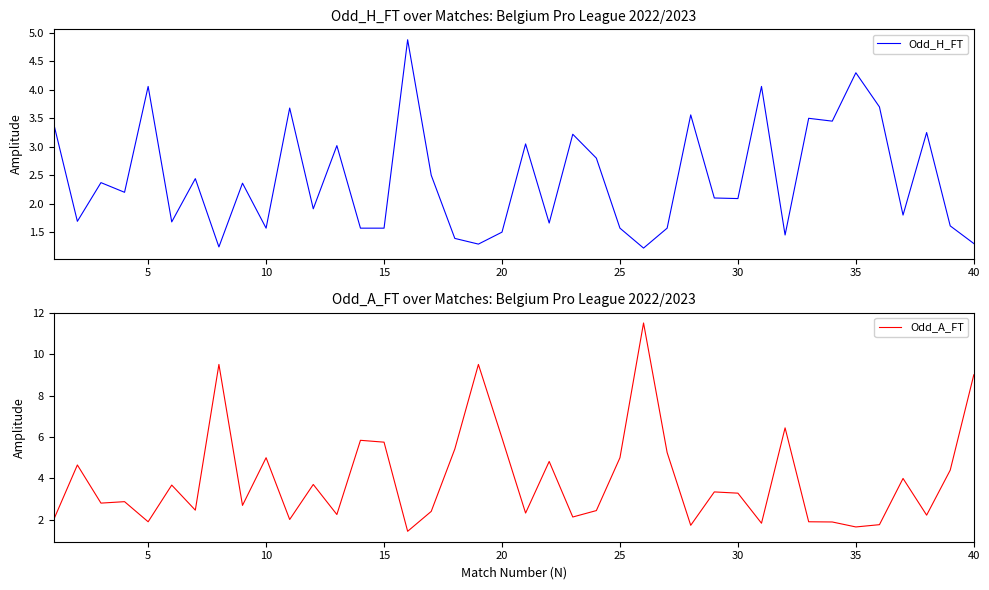

True or false: Odd_H_FT has more than 2 points higher than both neighbors.

True